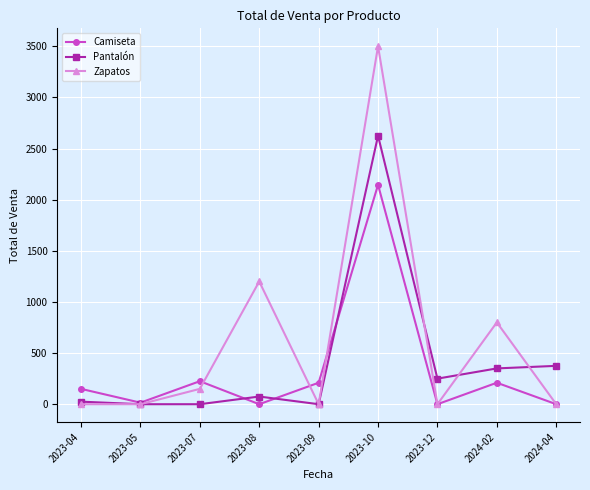

What is the label of the 7th point from the right?

2023-07